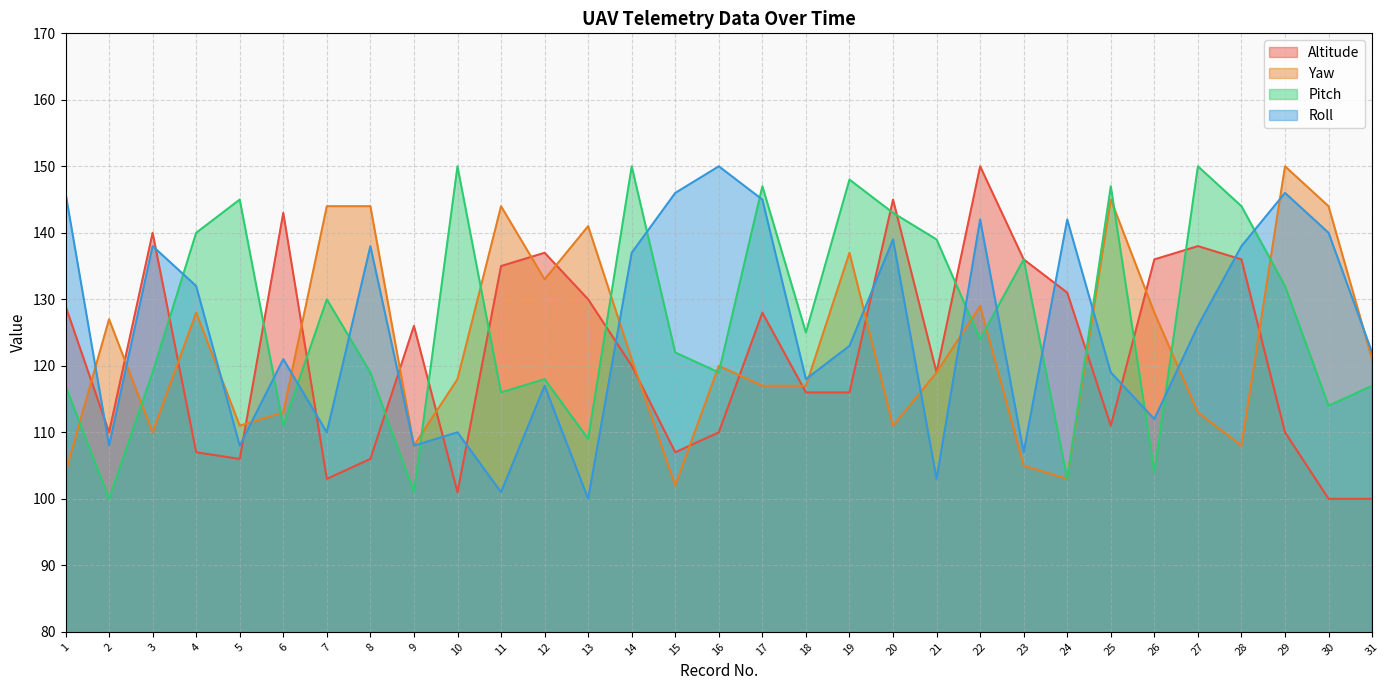

Reading right to left, what are all the values shown in this chart?

Altitude: 100	100	110	136	138	136	111	131	136	150	119	145	116	116	128	110	107	120	130	137	135	101	126	106	103	143	106	107	140	110	129
Yaw: 121	144	150	108	113	128	145	103	105	129	119	111	137	117	117	120	102	121	141	133	144	118	108	144	144	113	111	128	110	127	104
Pitch: 117	114	132	144	150	104	147	103	136	124	139	143	148	125	147	119	122	150	109	118	116	150	101	119	130	111	145	140	119	100	117
Roll: 122	140	146	138	126	112	119	142	107	142	103	139	123	118	145	150	146	137	100	117	101	110	108	138	110	121	108	132	138	108	146